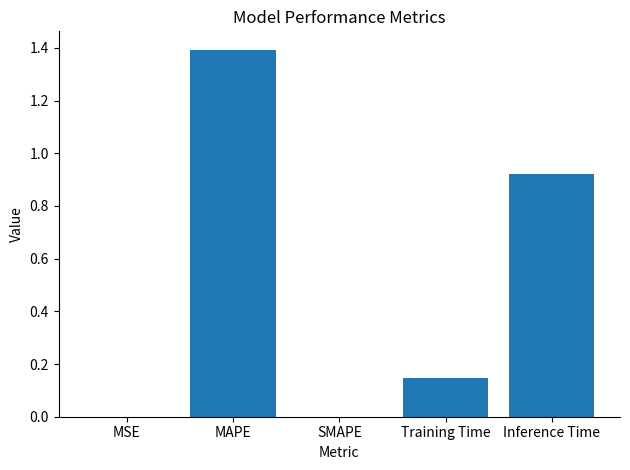

What is the maximum value shown in the chart?

1.4